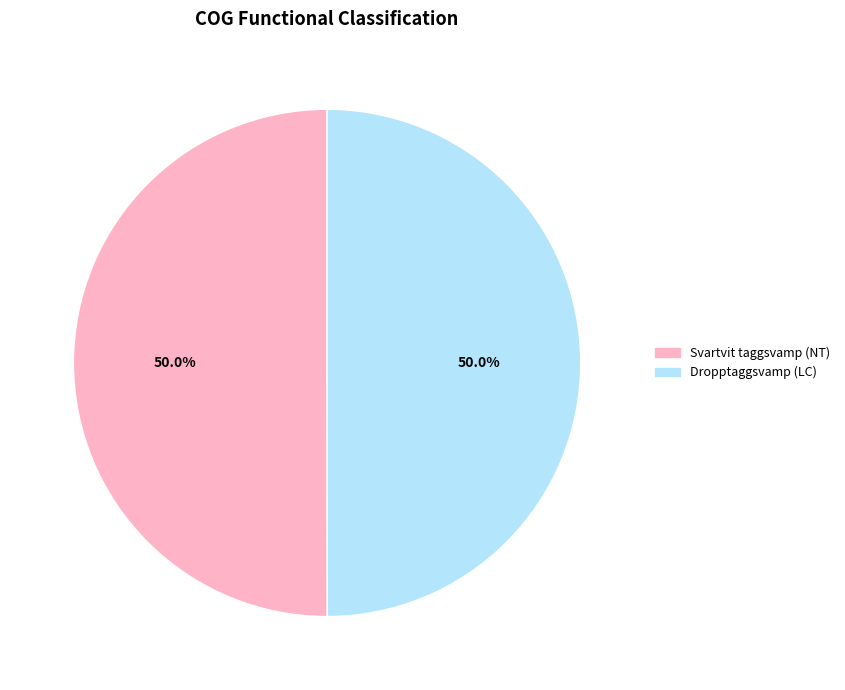

What percentage do Dropptaggsvamp (LC) and Svartvit taggsvamp (NT) together represent?

100.0%